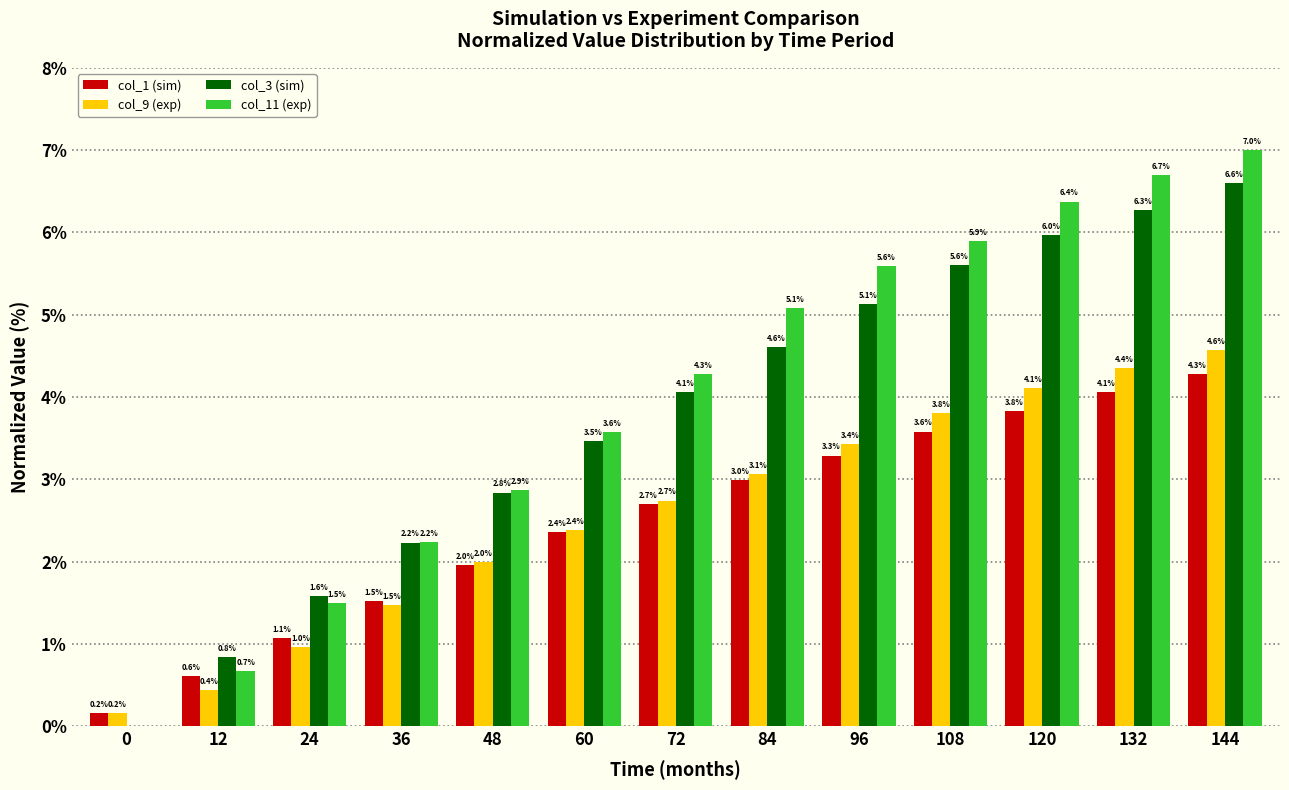

Which series has the widest spread of values?

col_11 (exp)